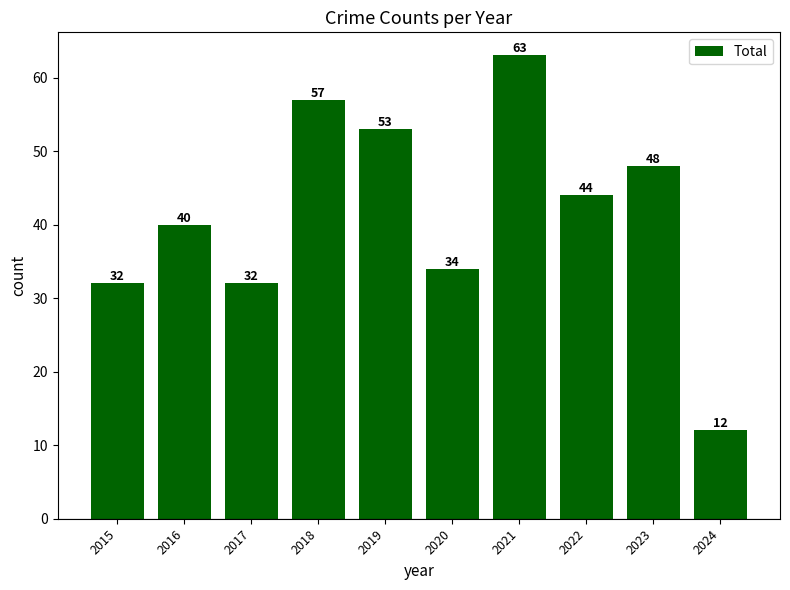

Are the bars grouped side by side (vs. stacked)?

No